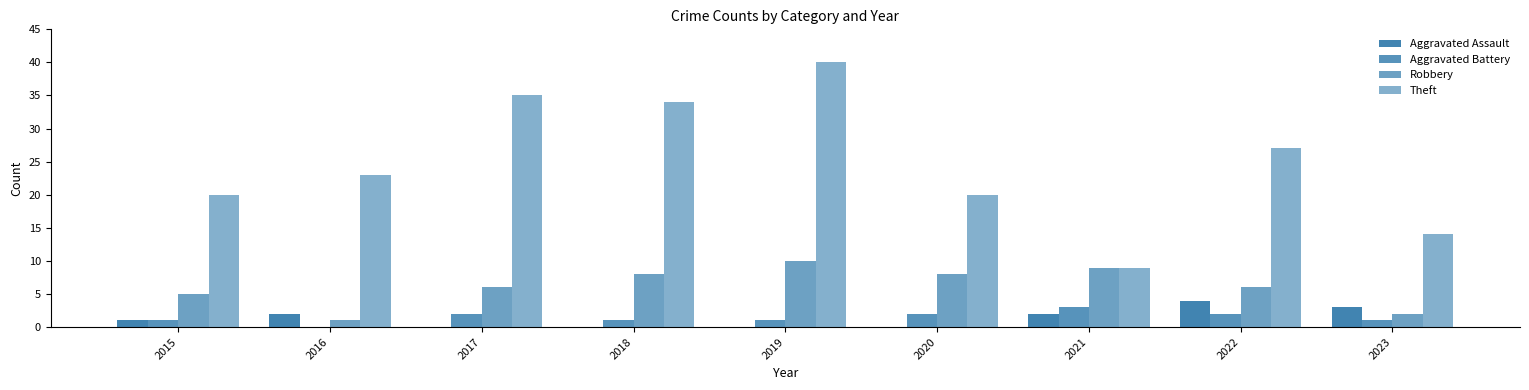

What is the average value of the Aggravated Assault series?

1